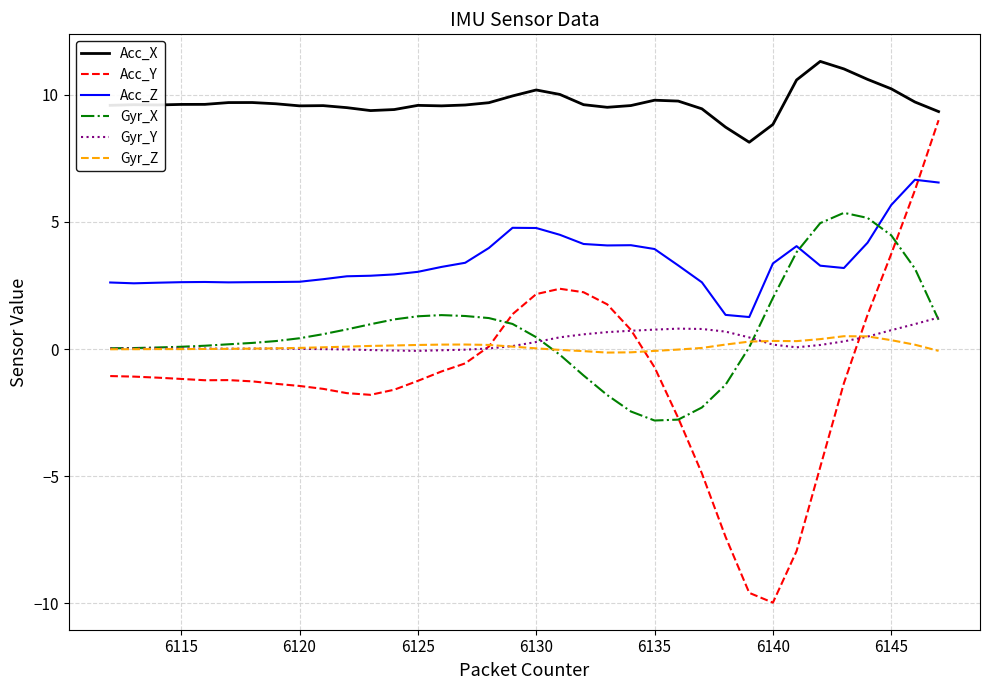

Which series has the widest spread of values?

Acc_Y